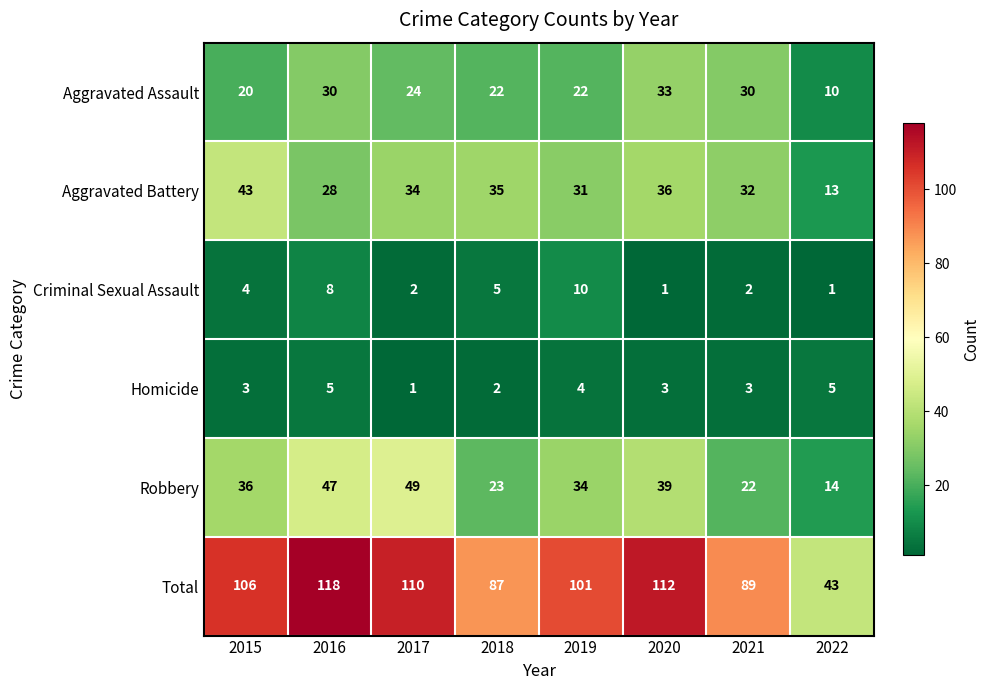

Where is Aggravated Assault nearest to the value 21?

2015